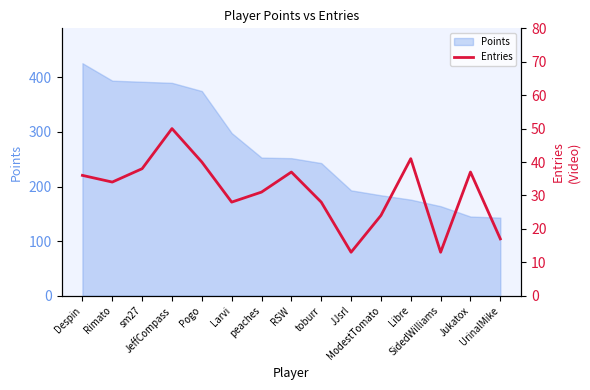

How many points are higher than both their immediate neighbors (excluding endpoints)?

4